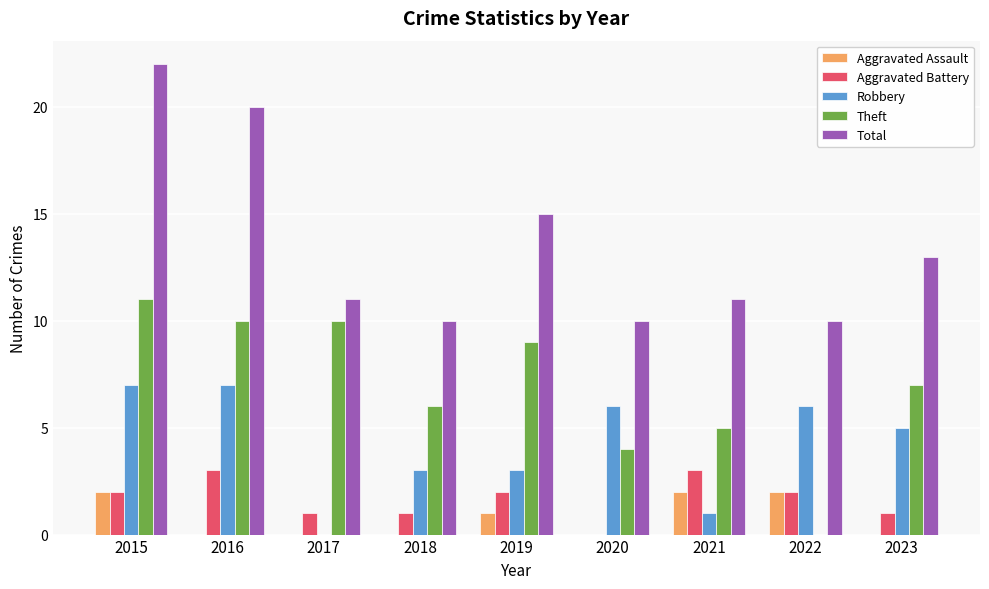

What is the maximum value shown in the chart?

22